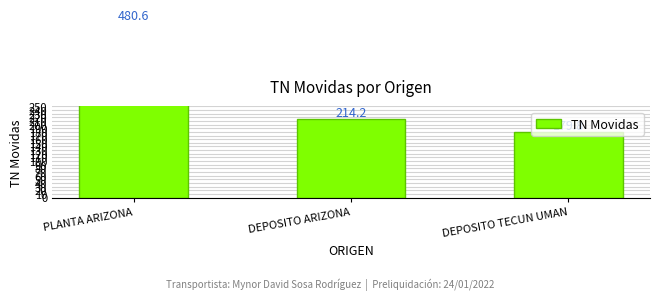

Count the number of data series in this chart.

1